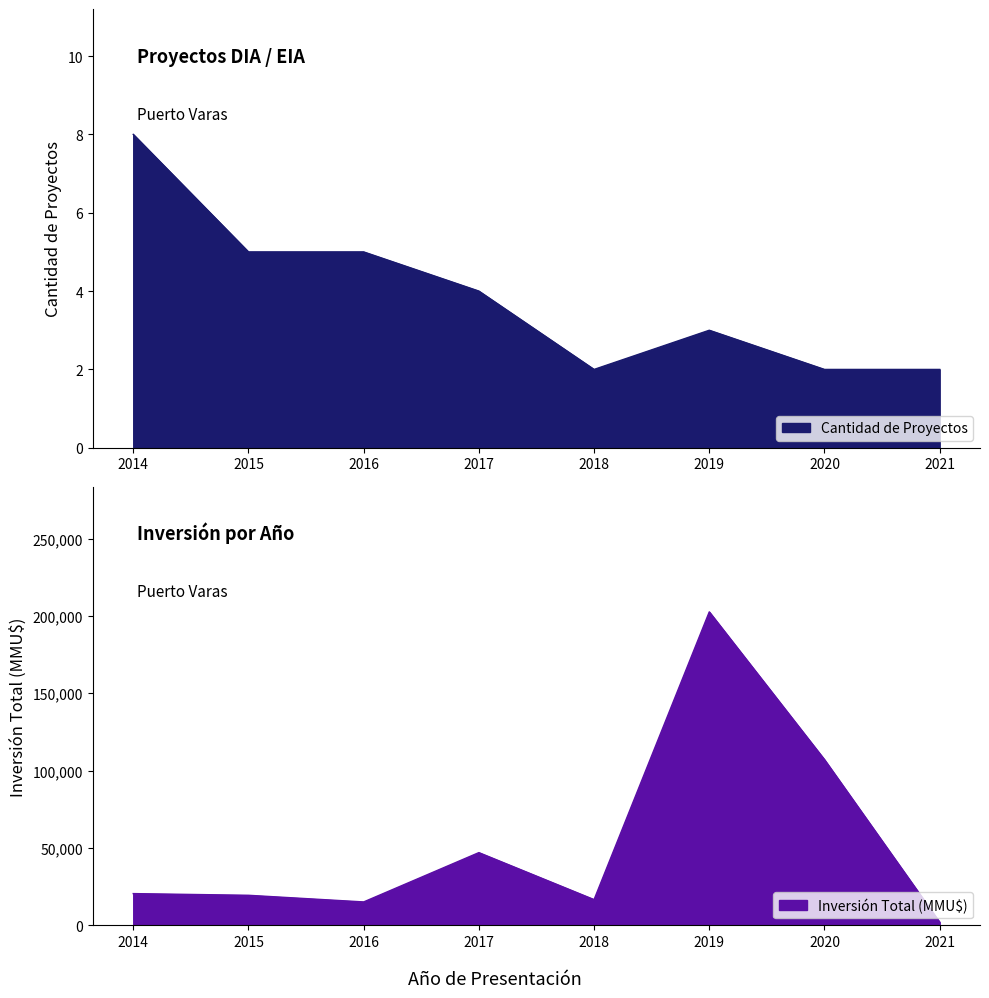

Does the chart have visible grid lines?

No